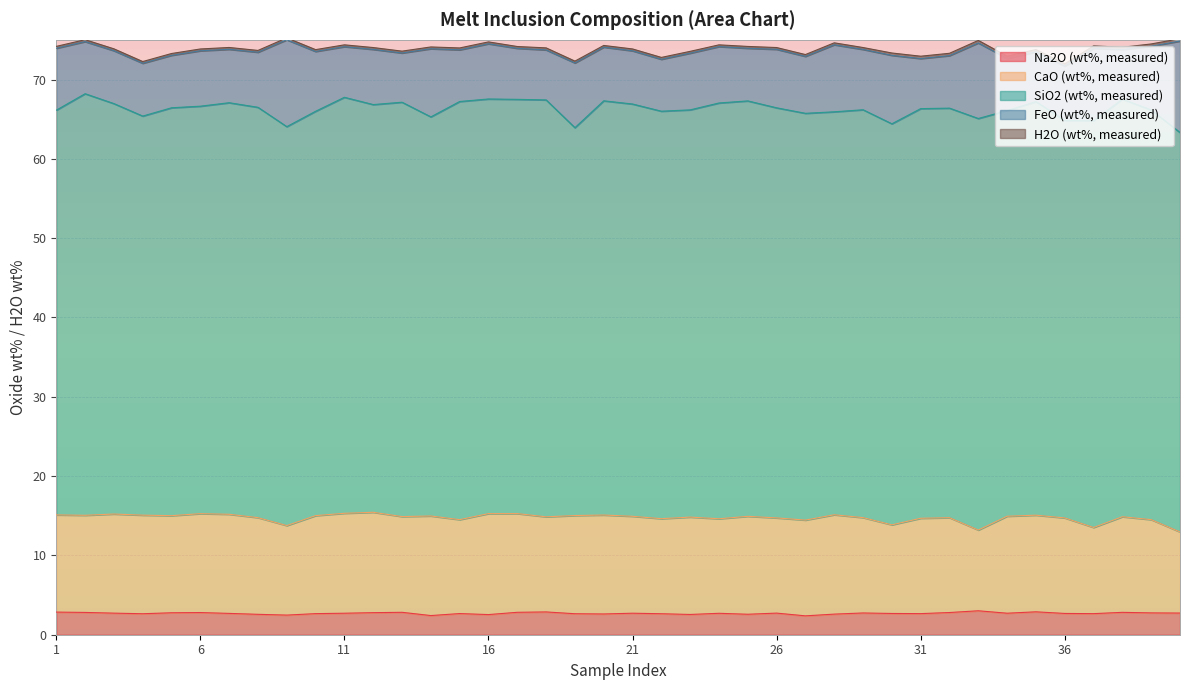

What is the value of the Na2O (wt%, measured) point at the 17th from the left?

2.8